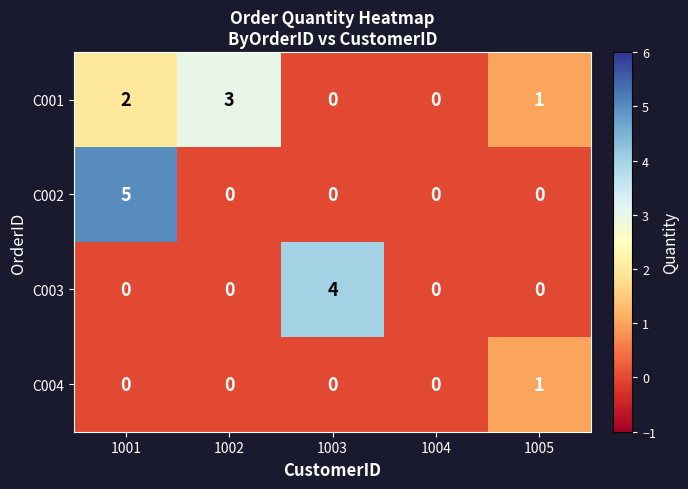

The value of C002 at 1005 is 0. True or false?

True